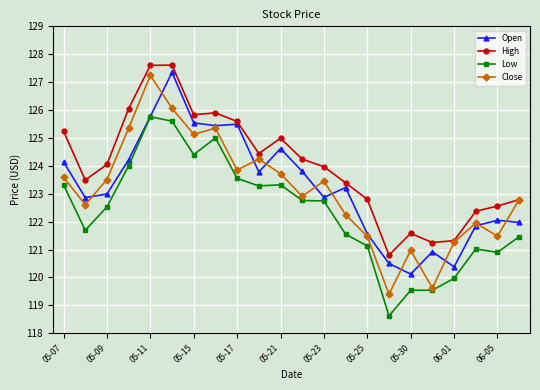

True or false: Open has more than 2 interior local peaks.

True